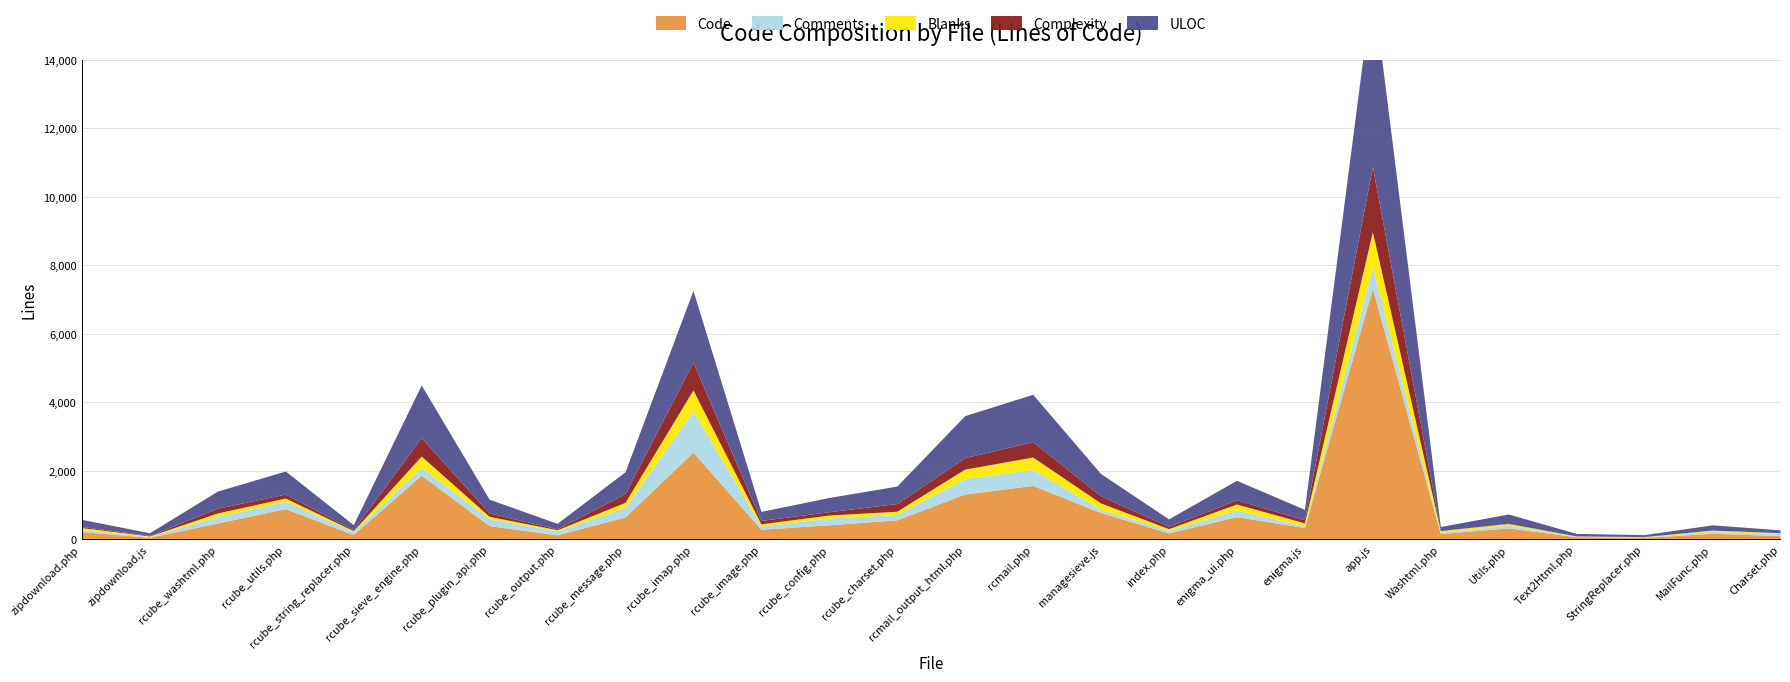

Which has a higher value, MailFunc.php or rcube_charset.php?

rcube_charset.php